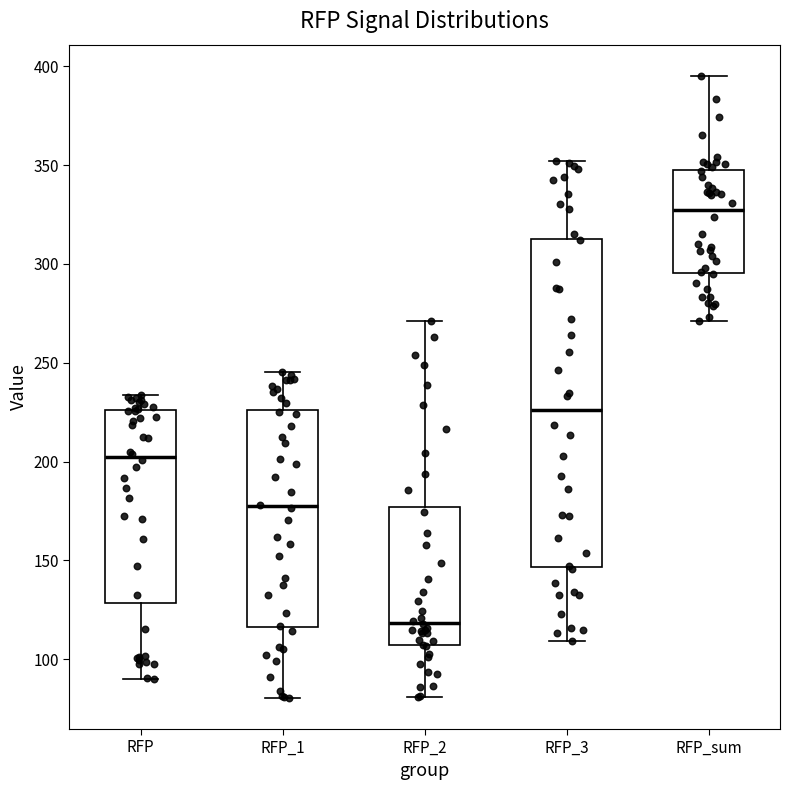

Reading left to right, transcribe this box plot: for each box, give where its median line is, the range the box spans, and where its two whiskers end, as read against the y-axis. The values are not printed on the chart, so give them approximately, as read against the axis.

RFP: median 200, box 130 to 225, whiskers 90 to 235
RFP_1: median 175, box 115 to 225, whiskers 80 to 245
RFP_2: median 120, box 105 to 175, whiskers 80 to 270
RFP_3: median 225, box 145 to 315, whiskers 110 to 350
RFP_sum: median 325, box 295 to 350, whiskers 270 to 395